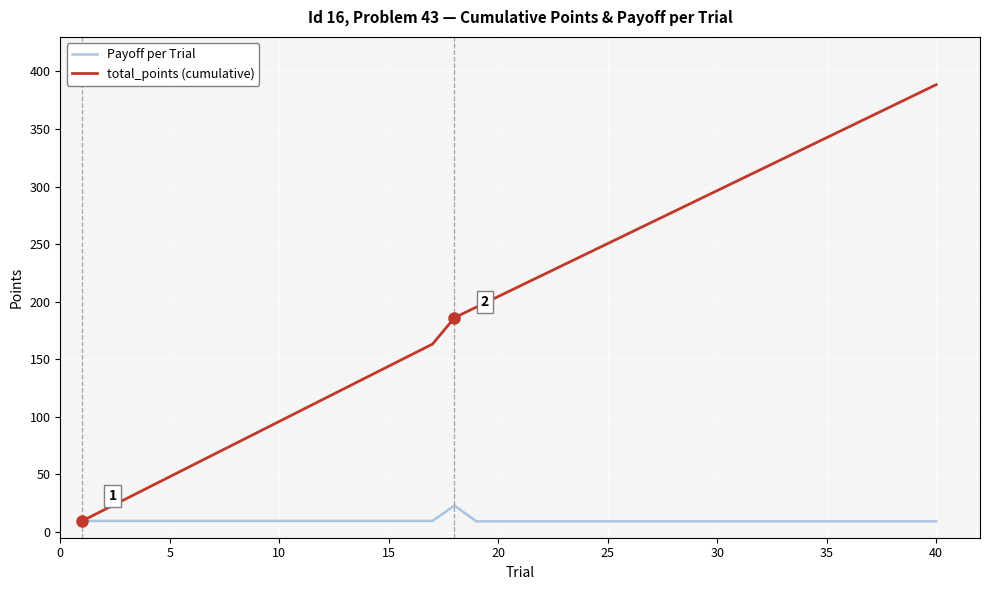

List the series in order of their overall mean, highest first.

total_points (cumulative), Payoff per Trial